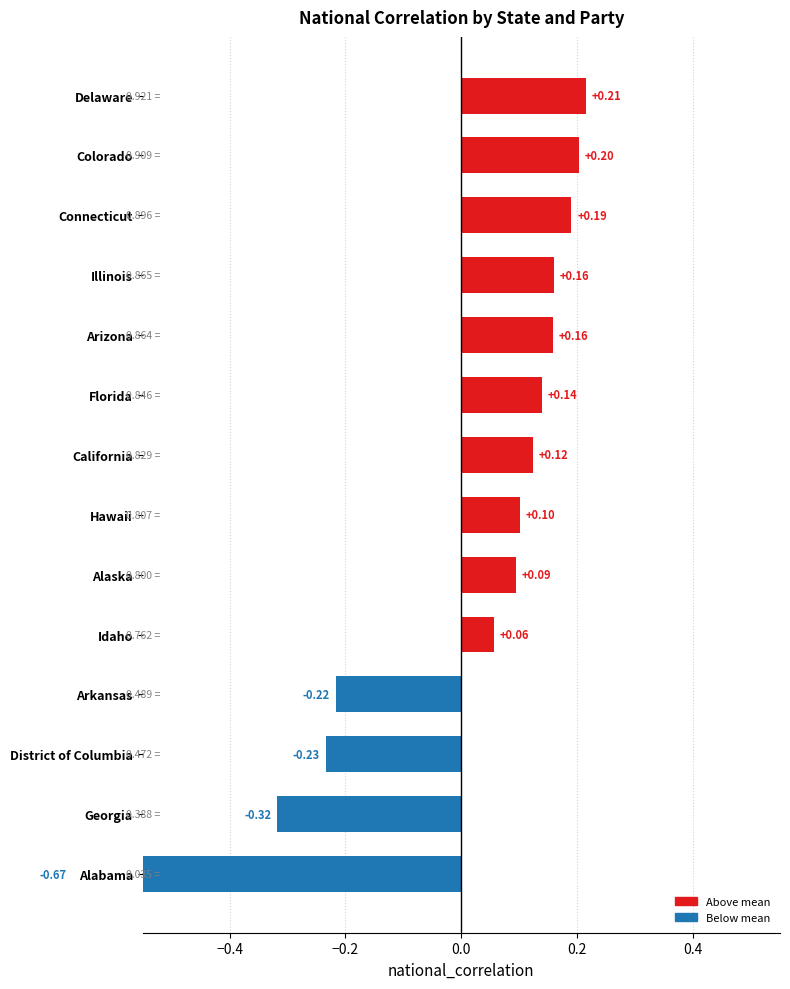

What is the approximate value of dem at Colorado?

0.9